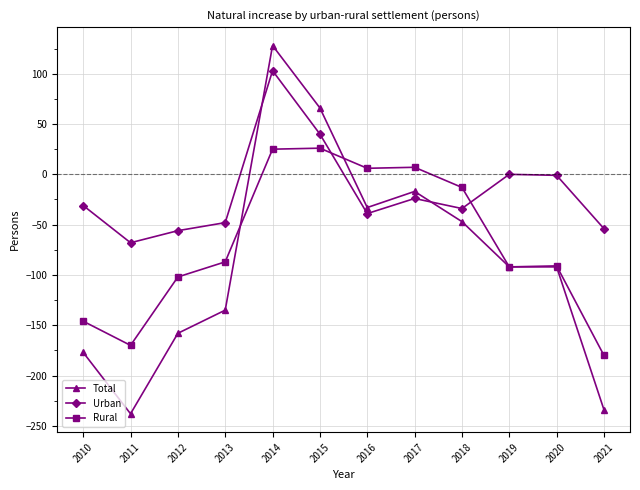

What are all the series names shown in the legend?

Total, Urban, Rural